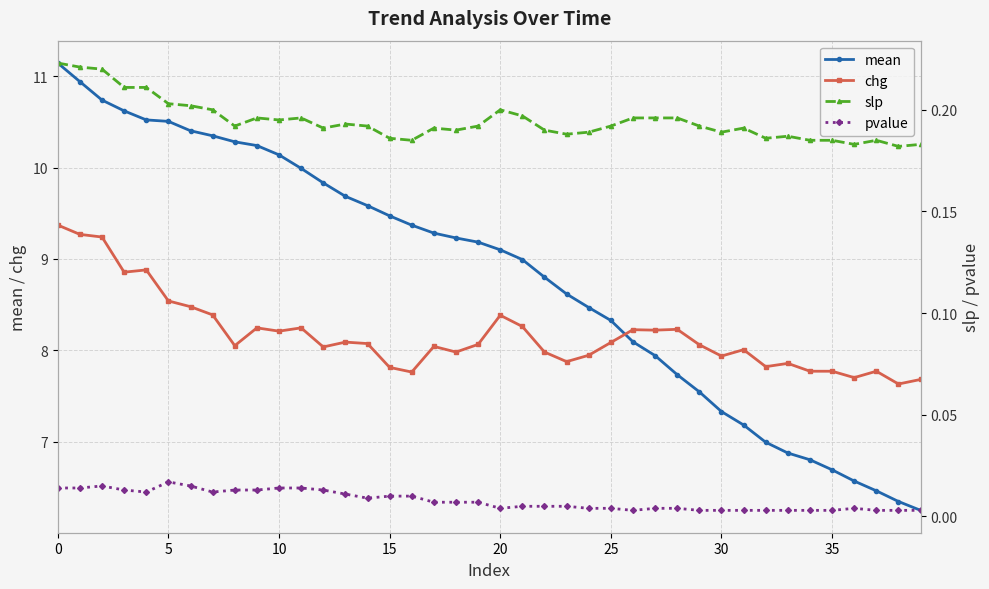

True or false: mean has a value of 9.8 at 12.

True